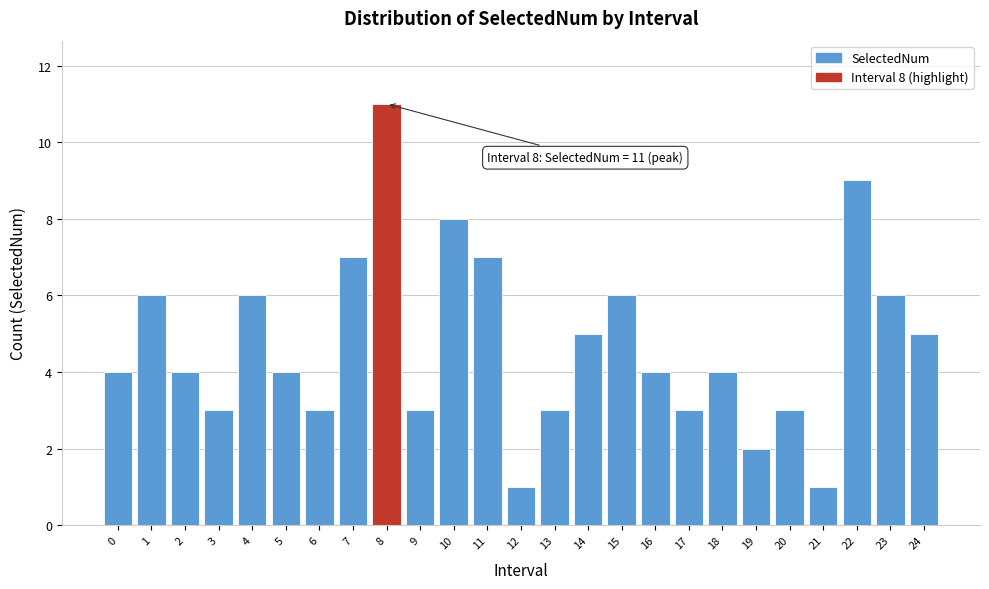

Reading left to right, what are all the values shown in this chart?

0=4	1=6	2=4	3=3	4=6	5=4	6=3	7=7	8=11	9=3	10=8	11=7	12=1	13=3	14=5	15=6	16=4	17=3	18=4	19=2	20=3	21=1	22=9	23=6	24=5